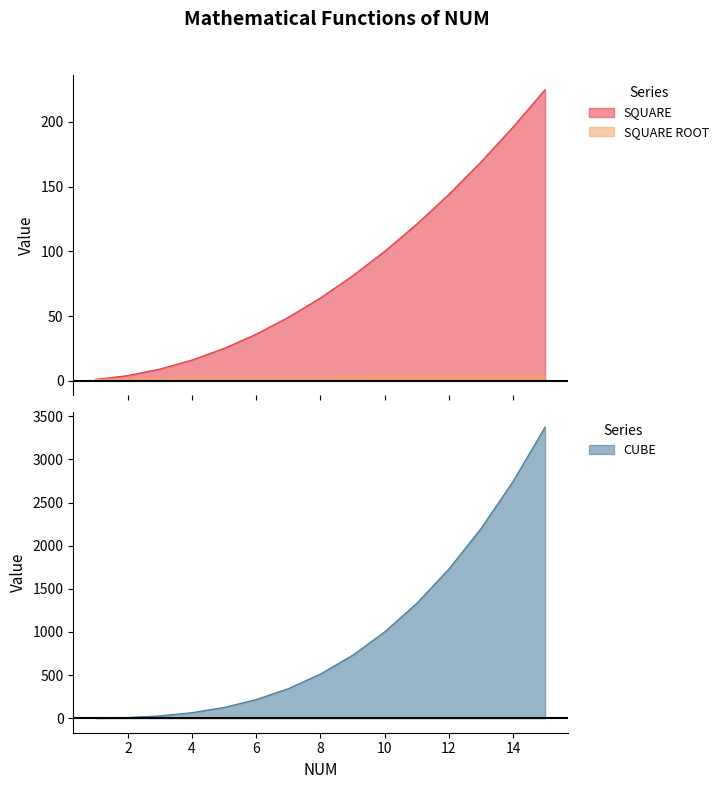

True or false: SQUARE has a value of 4.0 at 2.

True